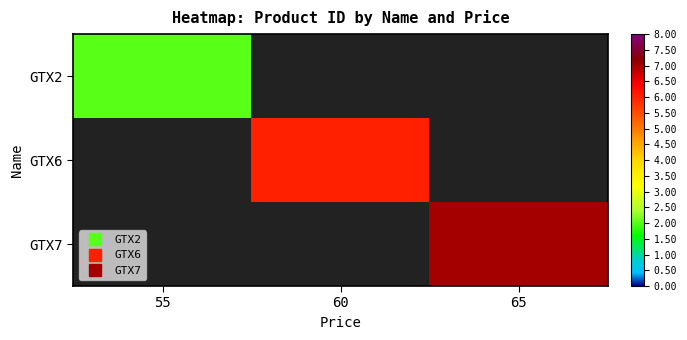

At how many categories does at least one series exceed 2?

2